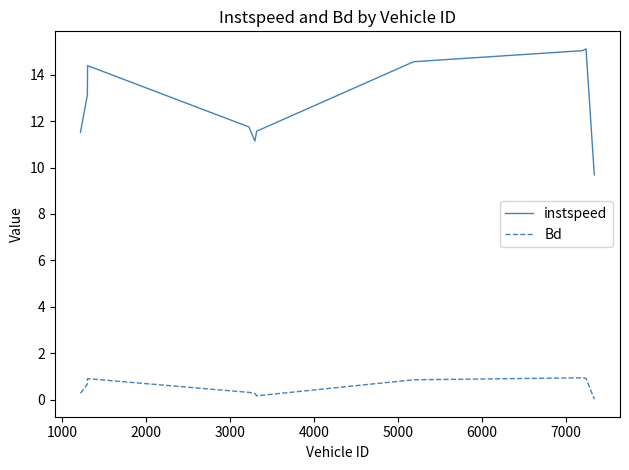

What is the highest value of the Bd series?

0.9